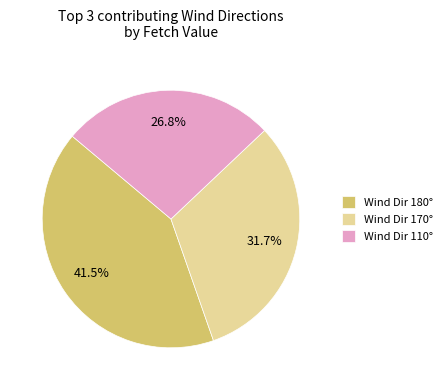

What percentage do Wind Dir 180° and Wind Dir 170° together represent?

73.2%